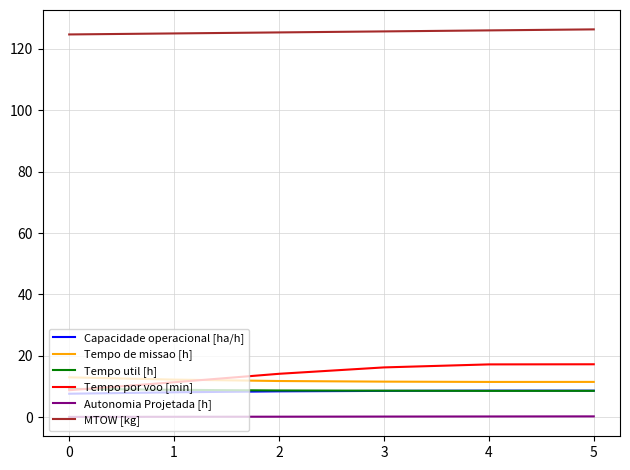

What is the difference between the second highest and minimum values in the Tempo por voo [min] series?

8.4